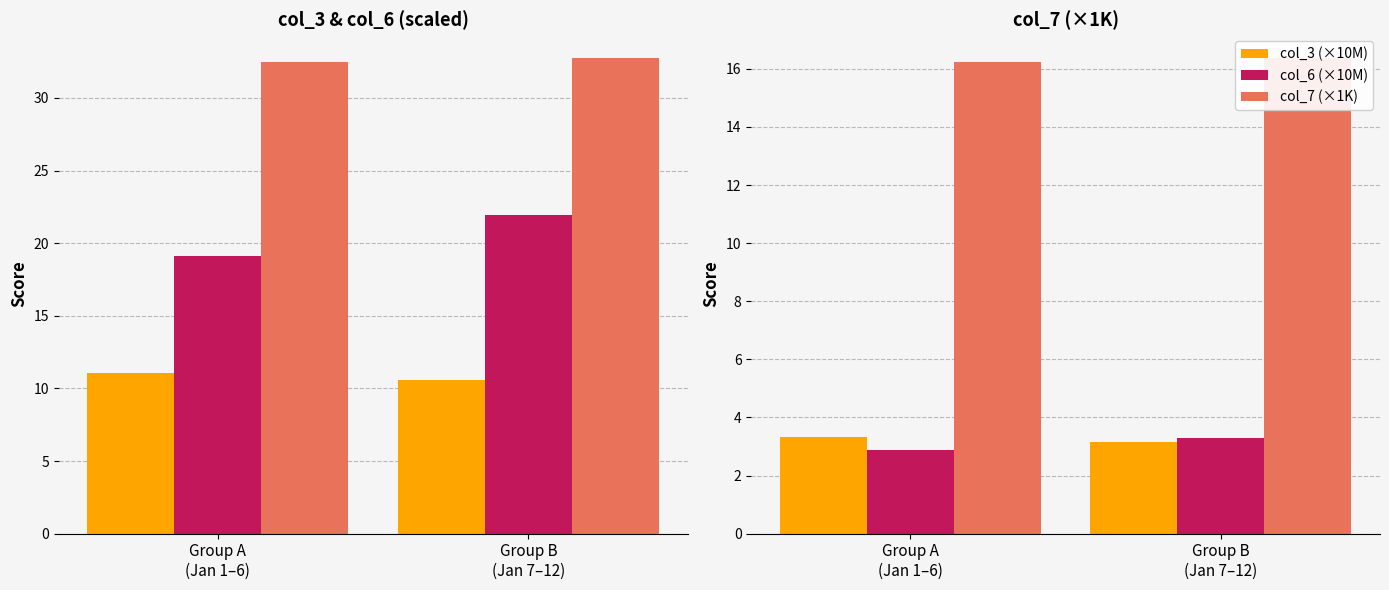

Is the value of col_6 (×10M) at Group A
(Jan 1–6) greater than the value of col_3 (×10M) at Group B
(Jan 7–12)?

No